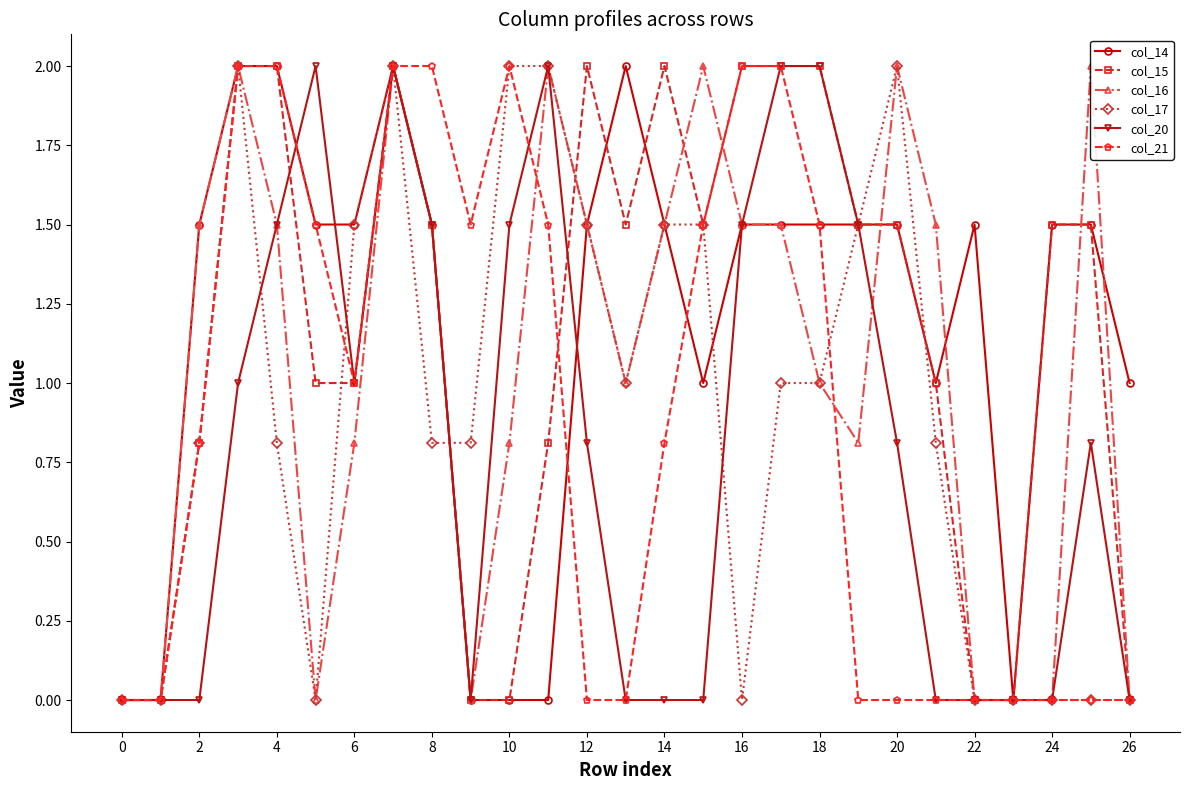

What is the highest value of the col_15 series?

2.0